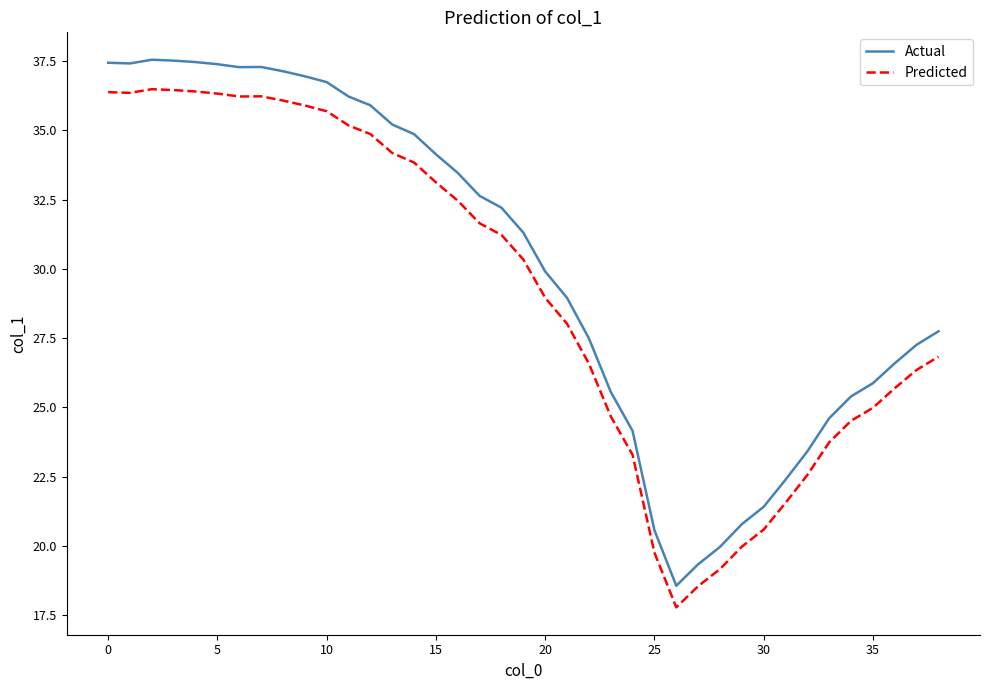

True or false: Actual and Predicted cross at least once.

False